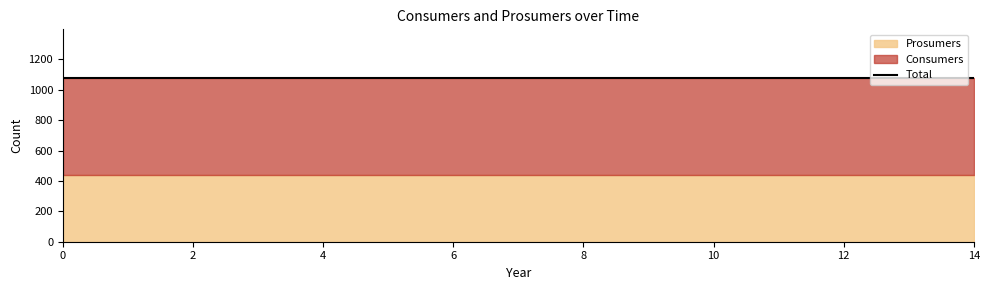

True or false: Consumers has a value of 635 at 1.

True